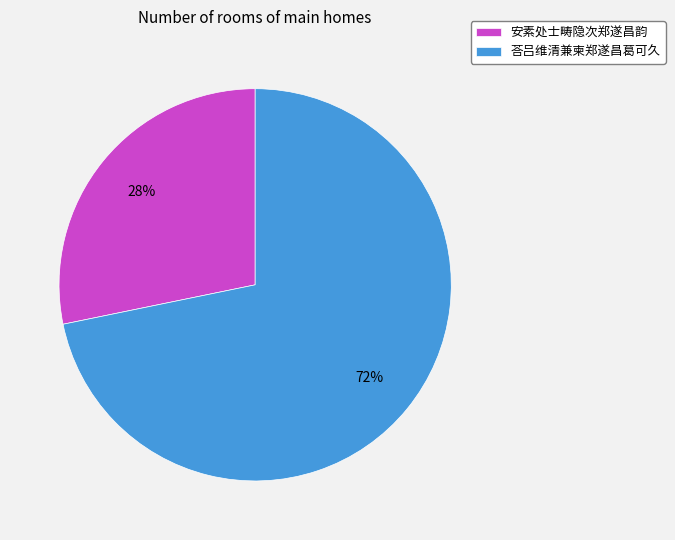

Count the number of slices in the pie.

2